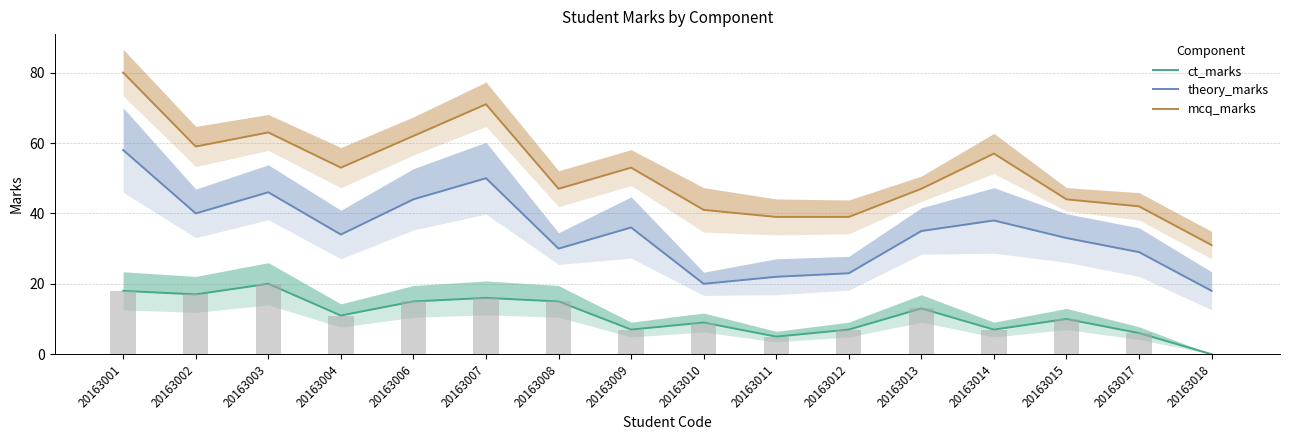

Rank the series by their maximum value, from highest to lowest.

mcq_marks, theory_marks, ct_marks